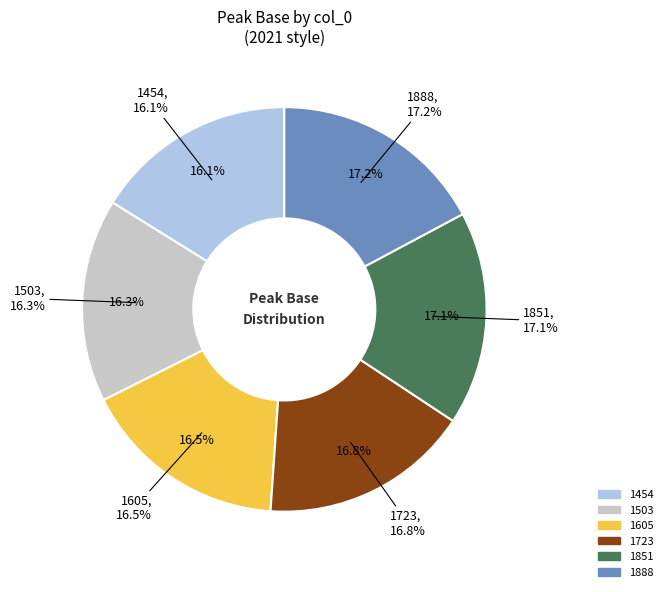

The 1723 slice represents 17% of the pie. True or false?

True